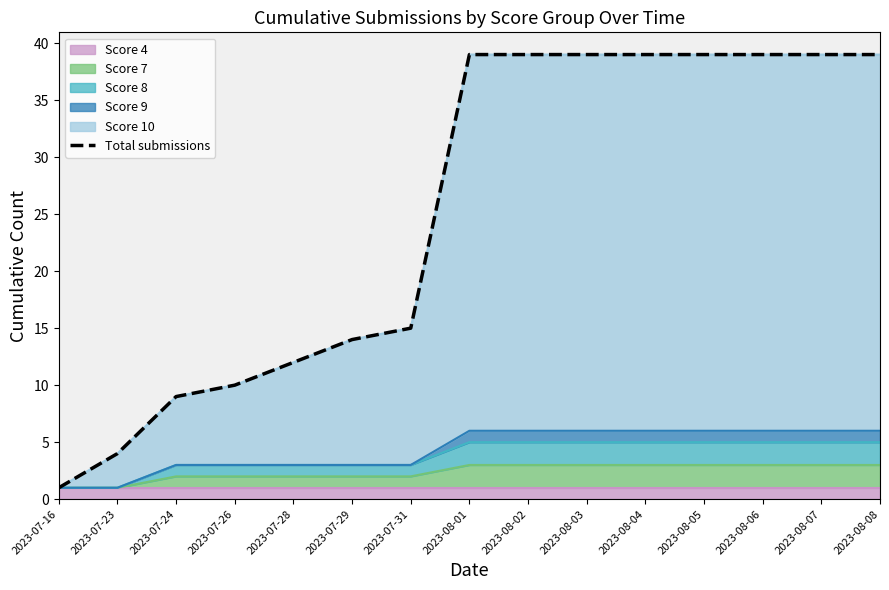

Rank the categories by value from lowest to highest.

2023-07-16, 2023-07-23, 2023-07-24, 2023-07-26, 2023-07-28, 2023-07-29, 2023-07-31, 2023-08-01, 2023-08-02, 2023-08-03, 2023-08-04, 2023-08-05, 2023-08-06, 2023-08-07, 2023-08-08